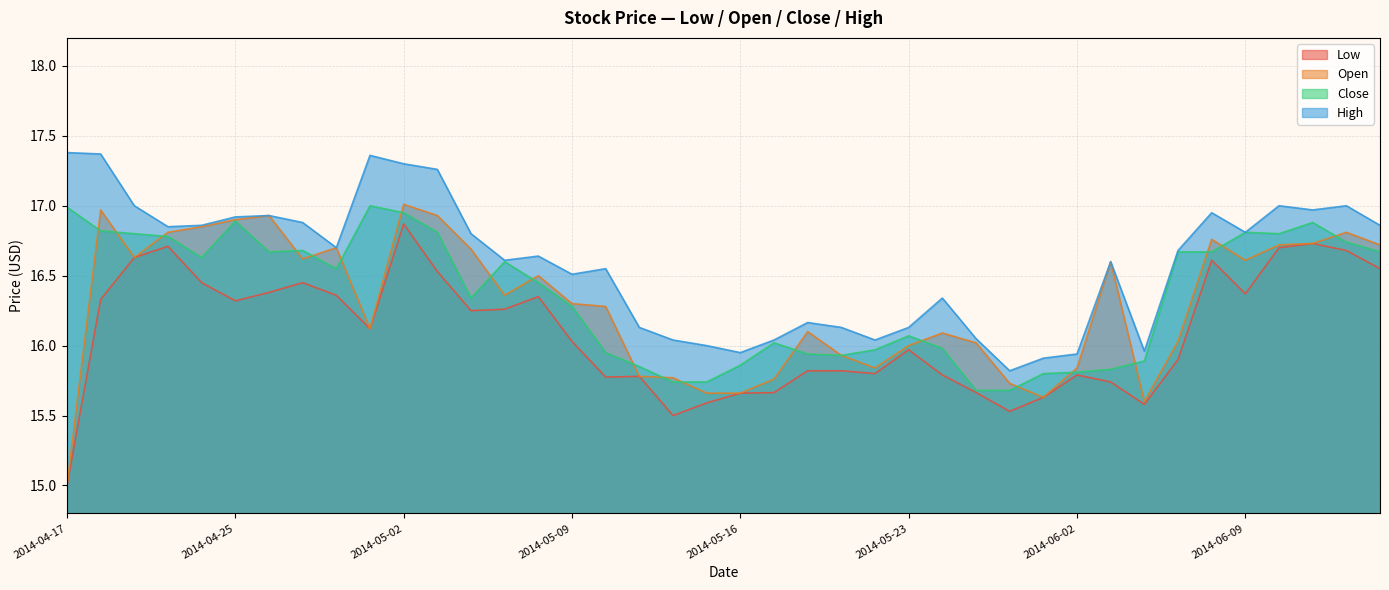

What is the approximate value of High at 2014-05-21?

16.1